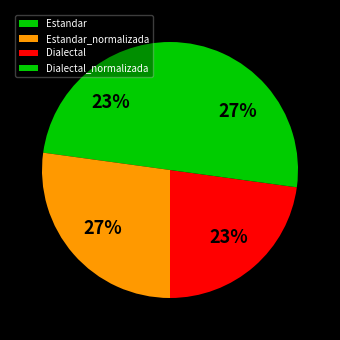

How many segments does this pie chart have?

4